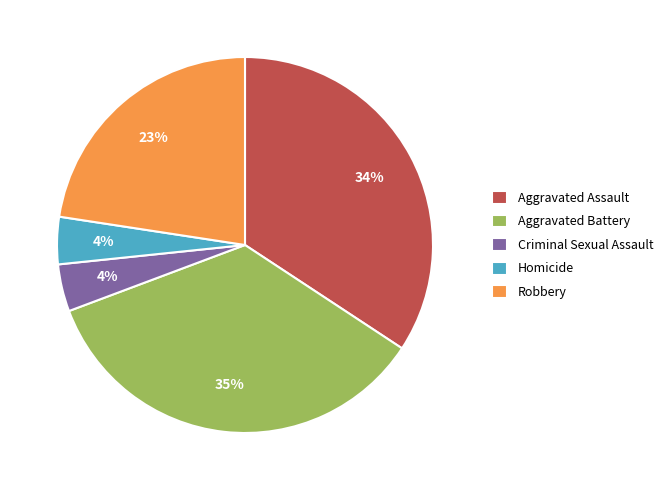

How many slices are in this pie chart?

5